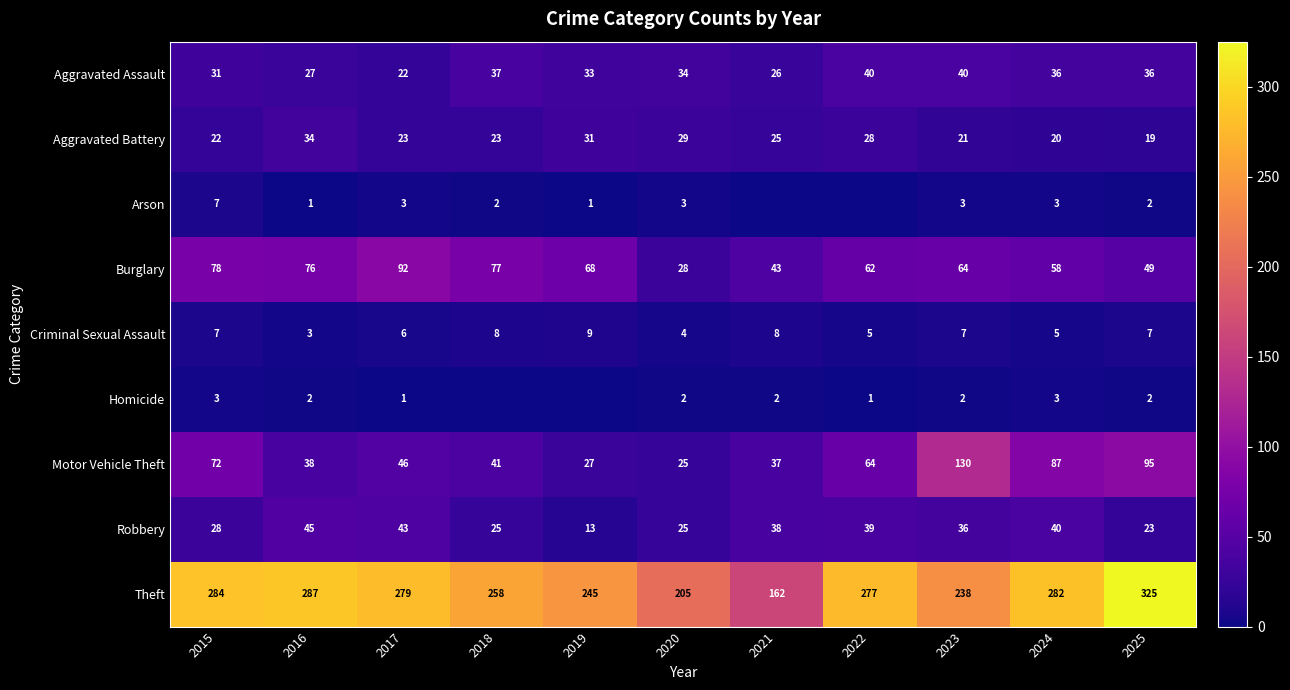

What is the maximum value for Motor Vehicle Theft?

130